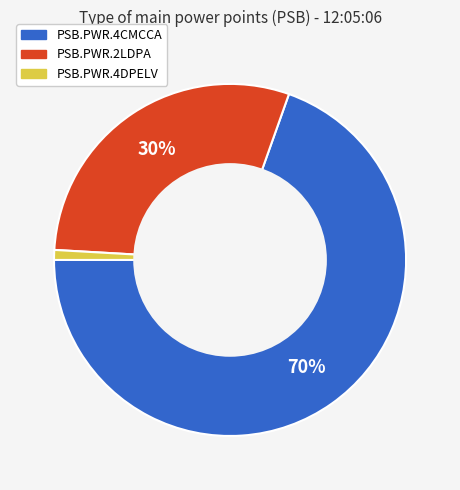

To the nearest percent, what is the average slice percentage?

33%